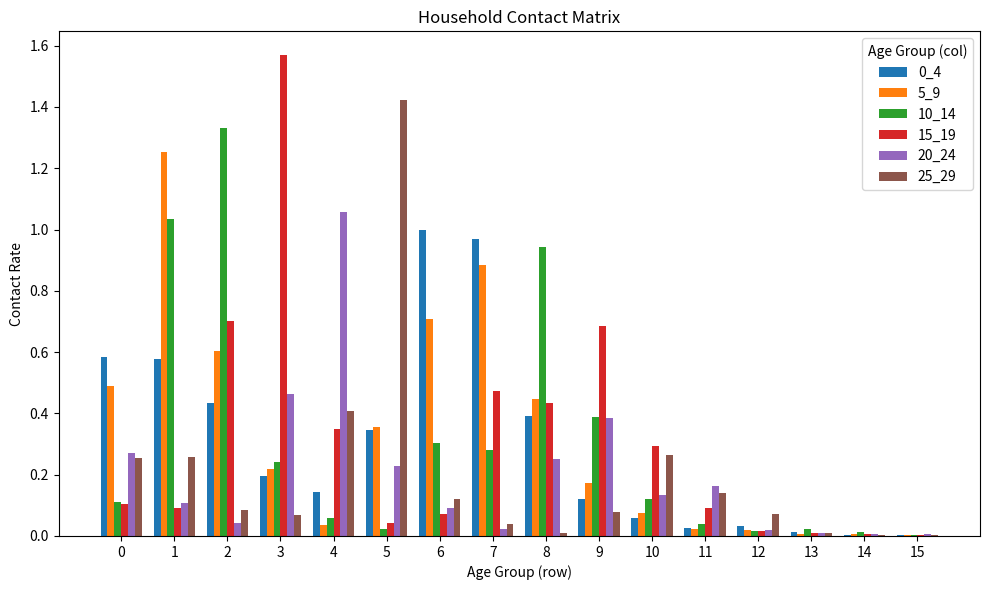

Is it true that 0_4 equals 0.1 at 9?

True